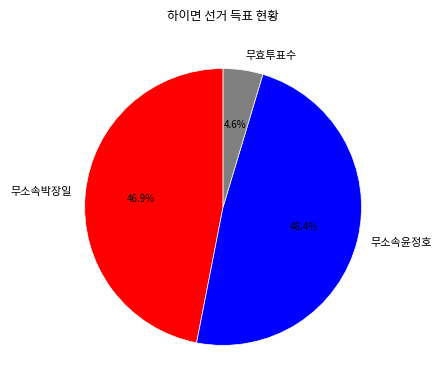

To the nearest percent, what percentage of the pie is 무효투표수?

5%